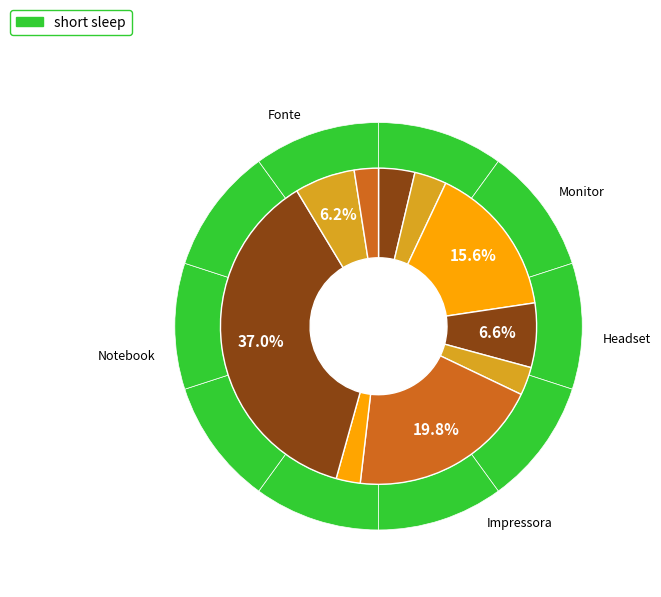

What percentage is the Notebook slice, to the nearest percent?

37%